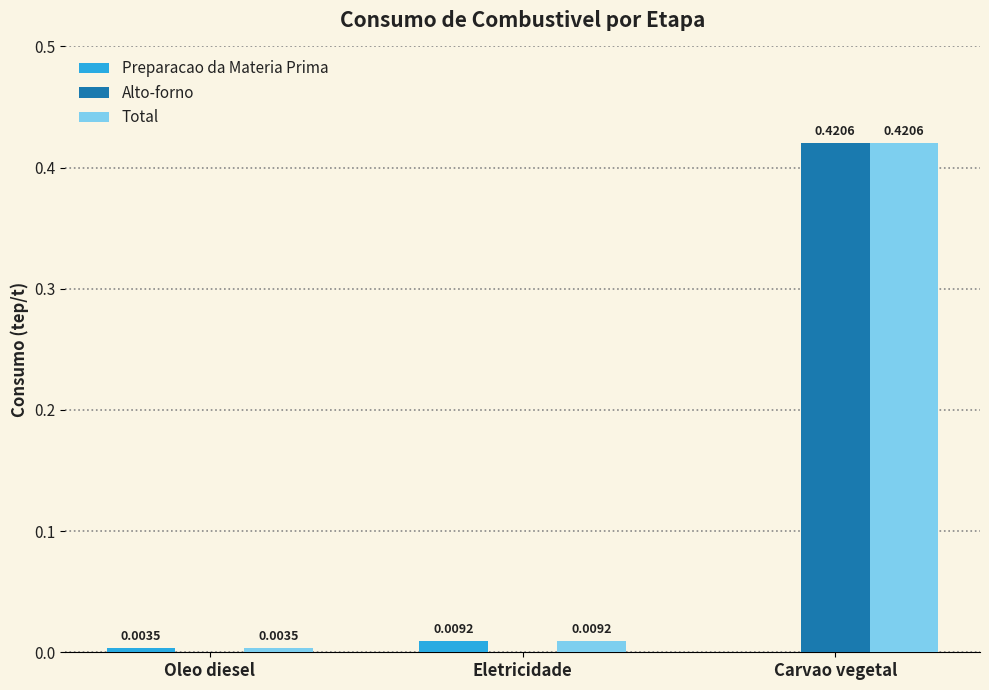

Is the value of Total at Oleo diesel greater than the value of Alto-forno at Carvao vegetal?

No